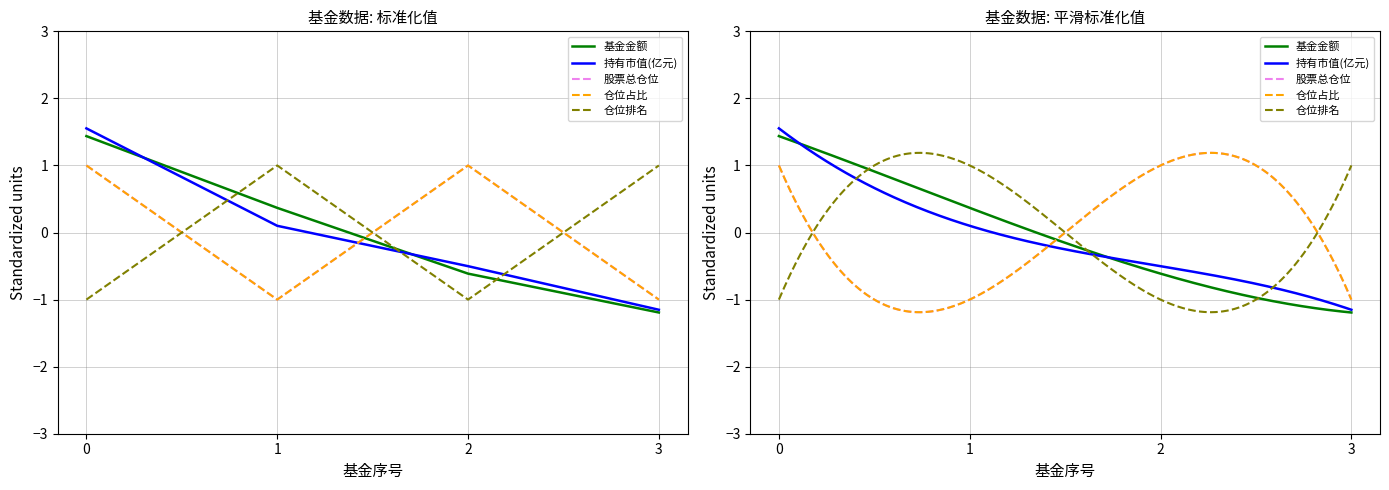

At 1, list the series in order from largest to smallest.

仓位排名, 基金金额, 持有市值(亿元), 仓位占比, 股票总仓位